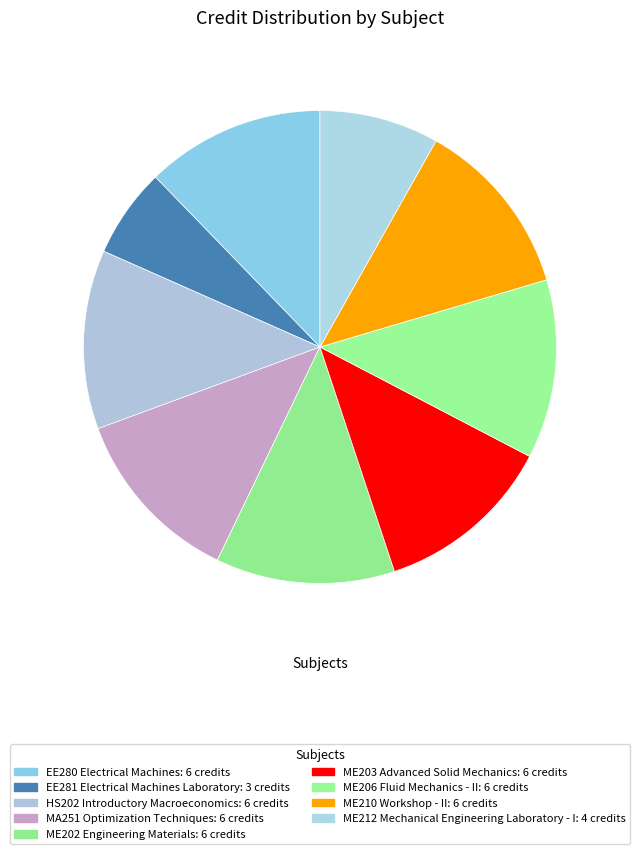

How many segments does this pie chart have?

9